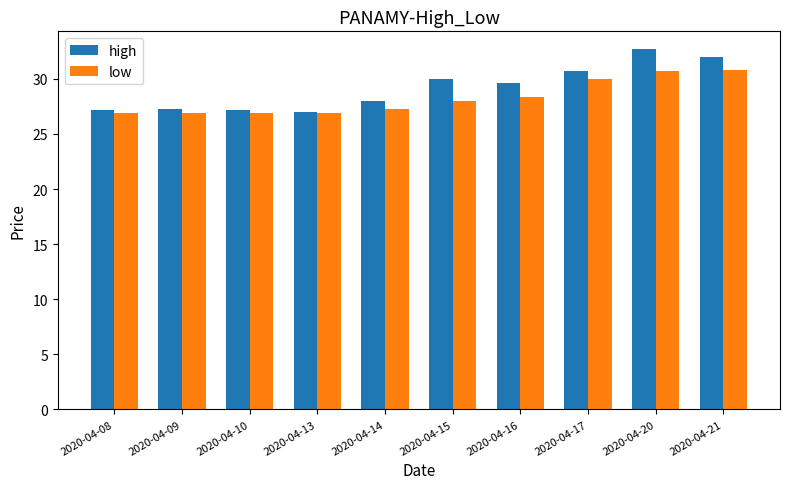

What is the difference between the highest and lowest values at 2020-04-17?

0.7